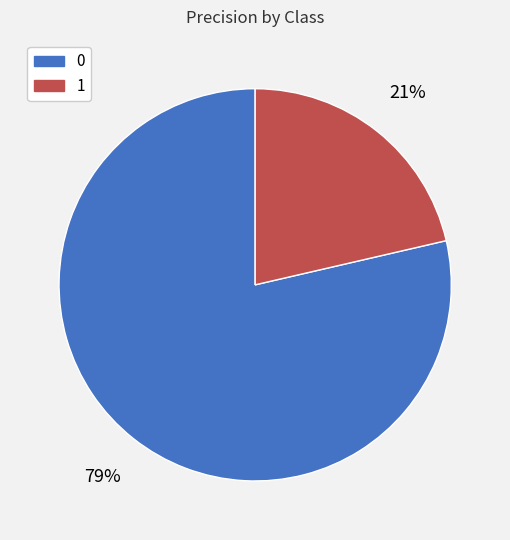

Rank the categories by value from lowest to highest.

1, 0